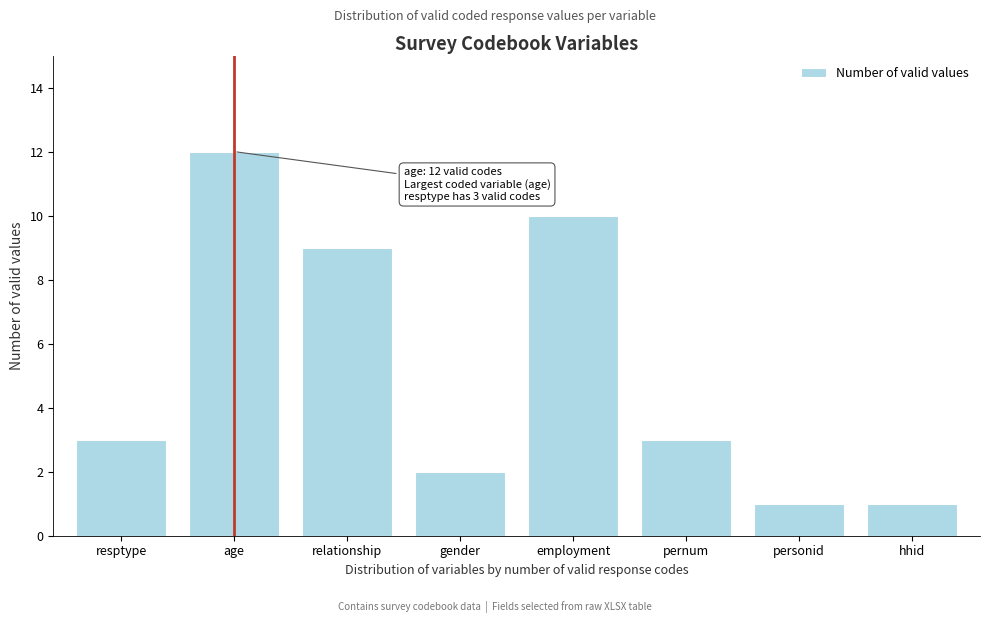

Reading left to right, extract all data points from this chart.

resptype=3	age=12	relationship=9	gender=2	employment=10	pernum=3	personid=1	hhid=1